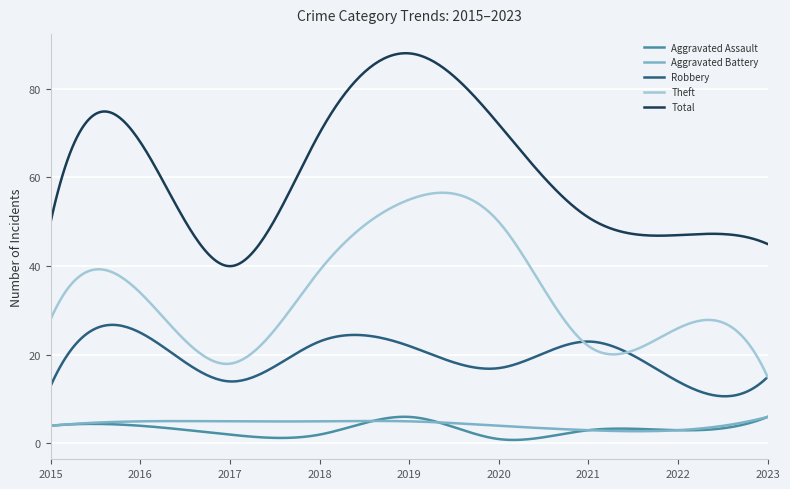

What are all the series names shown in the legend?

Aggravated Assault, Aggravated Battery, Robbery, Theft, Total